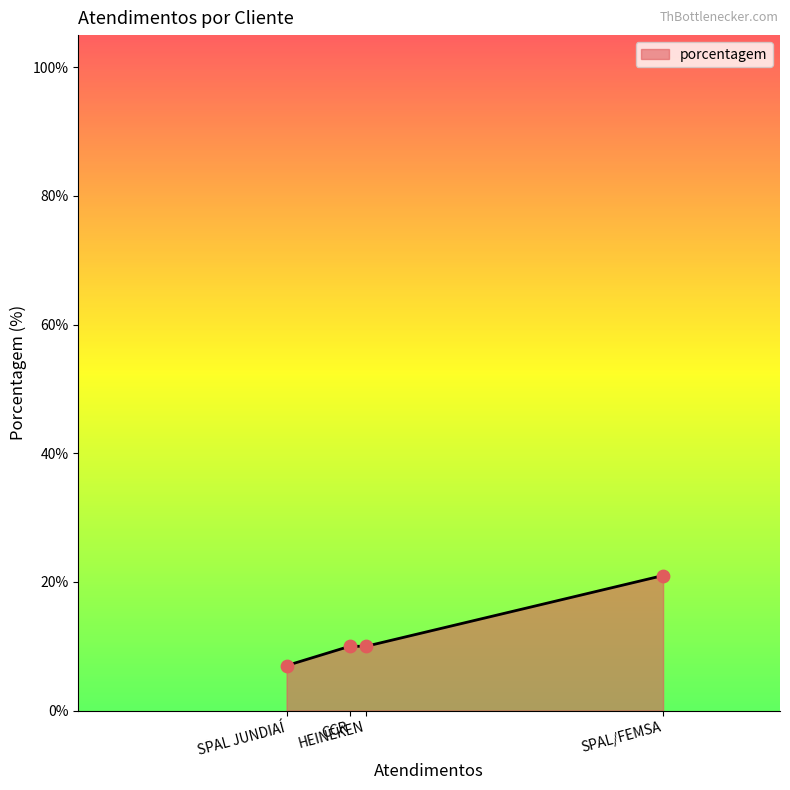

What is the ratio of the value at HEINEKEN to the value at CCR?

1.0